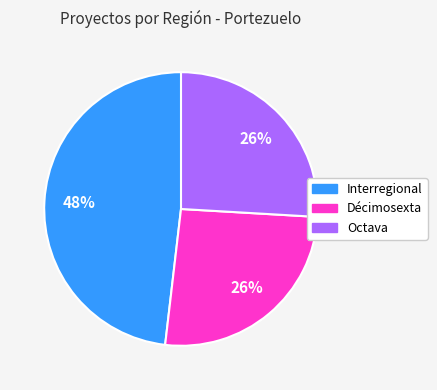

Which has a higher value, Octava or Interregional?

Interregional